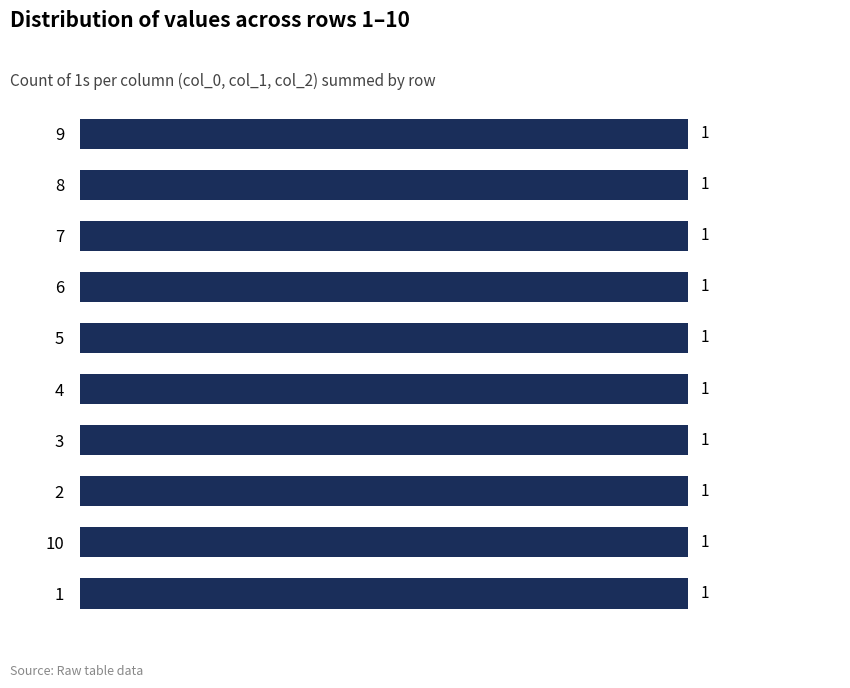

Between 3 and 5, which is larger?

3